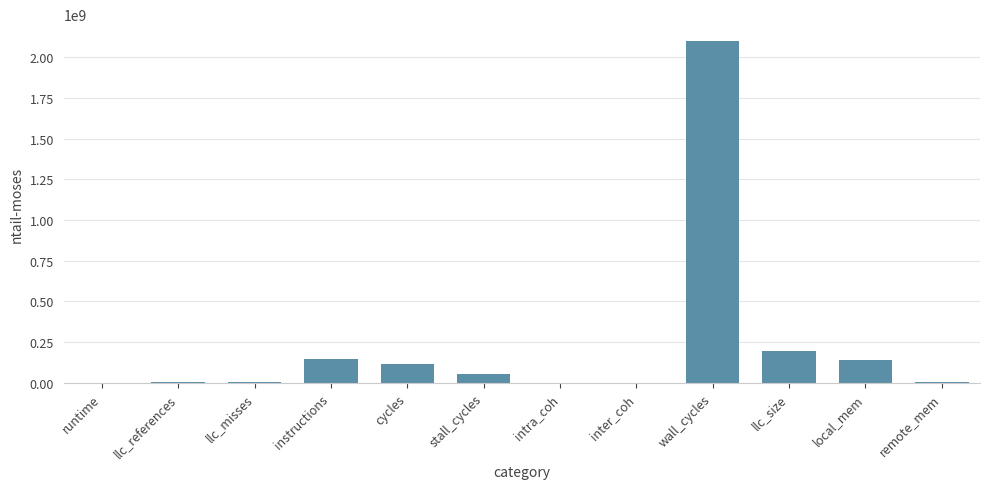

The chart shows a value of 147848811.8 at instructions. True or false?

True